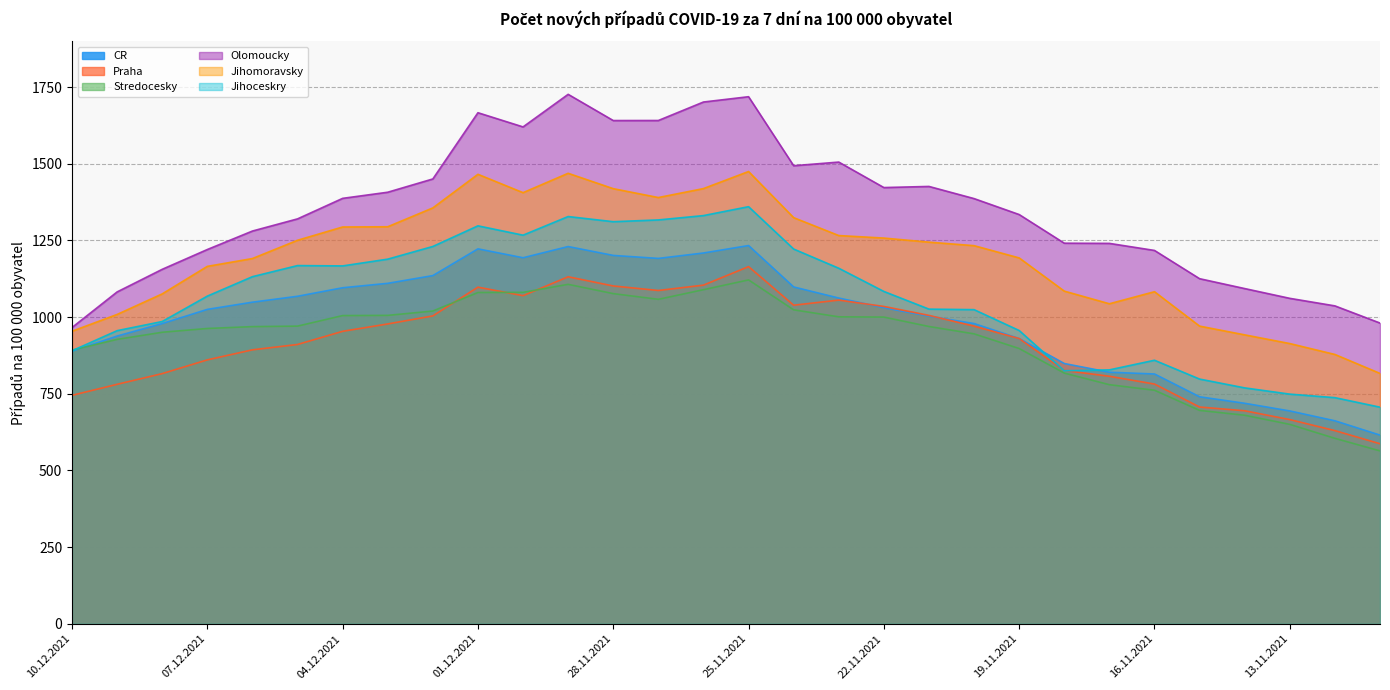

Which category has the lowest value in the Olomoucky series?

10.12.2021